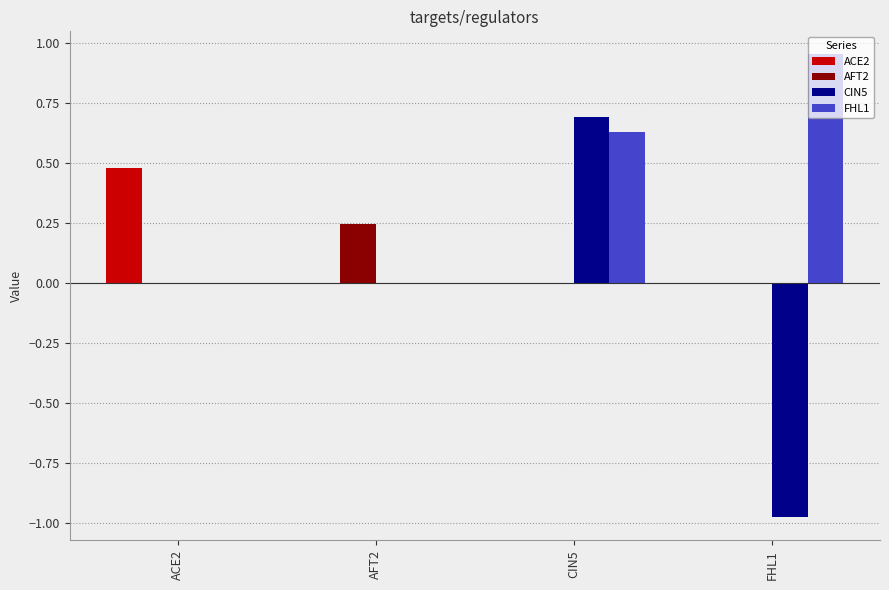

Between ACE2 and AFT2, which series saw the biggest shift?

ACE2